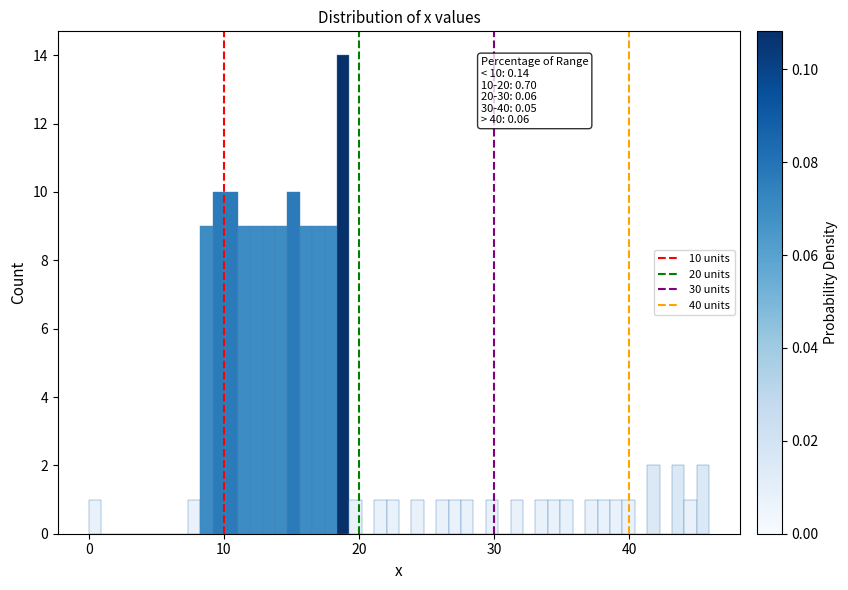

Read against the x-axis, roughly where is the centre of the tallest bar?

19